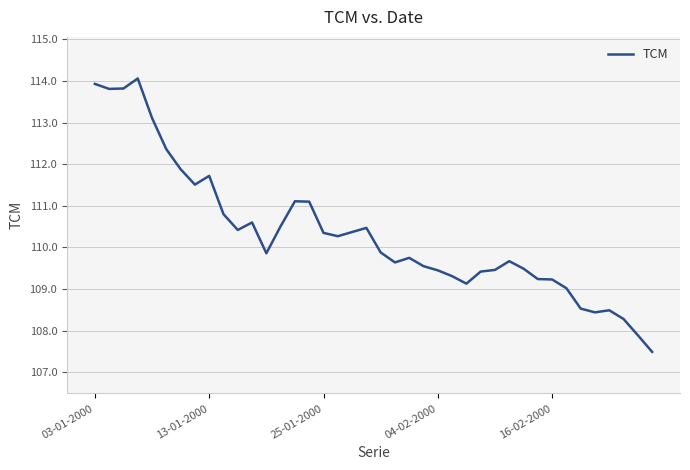

What is the greatest value displayed?

114.1